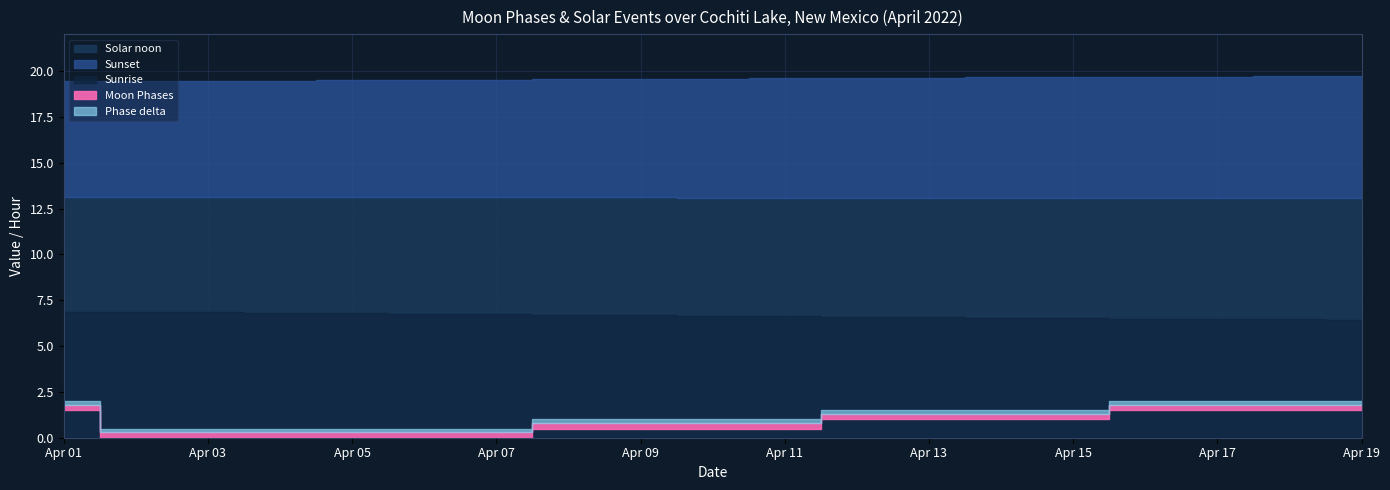

Count the values in the range 0 to 3.

19